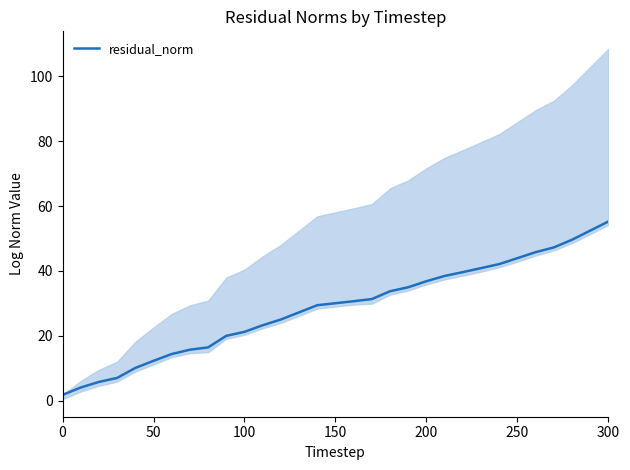

Which category has the highest value in the residual_norm series?

300